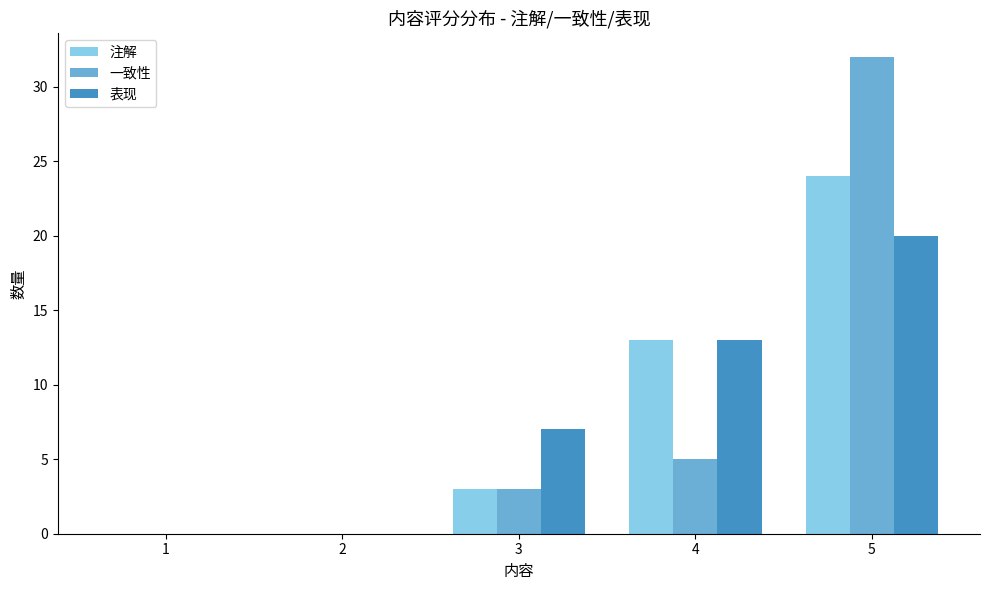

What is the highest value of the 表现 series?

20